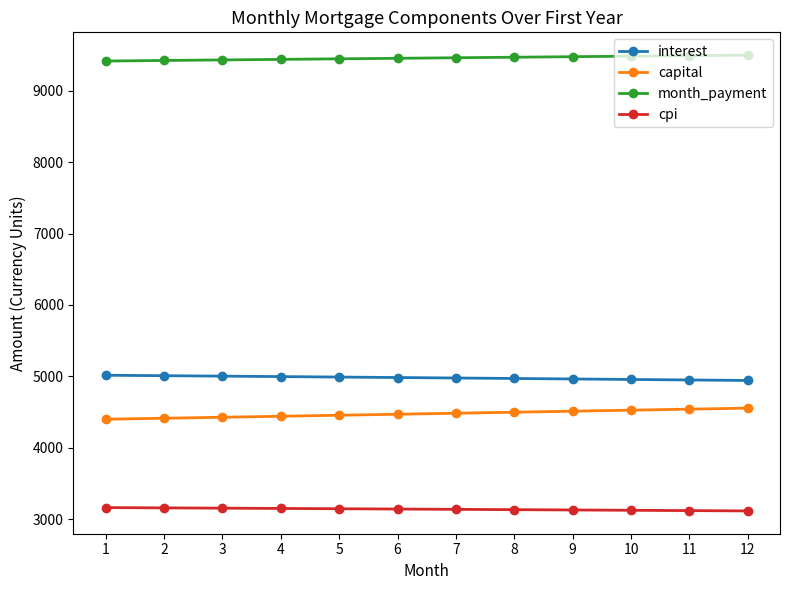

True or false: interest has a value of 7374.5 at 10.

False